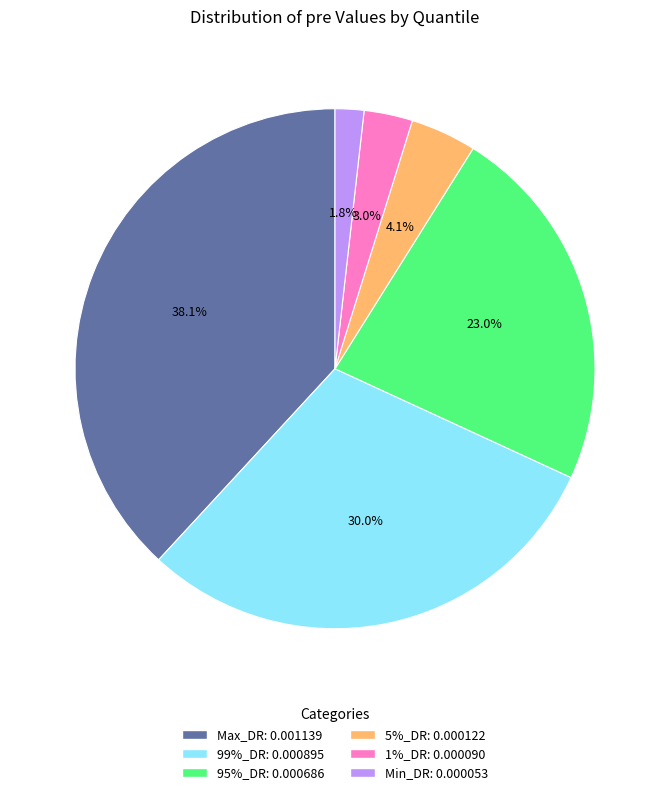

To the nearest percent, what is the average slice percentage?

17%